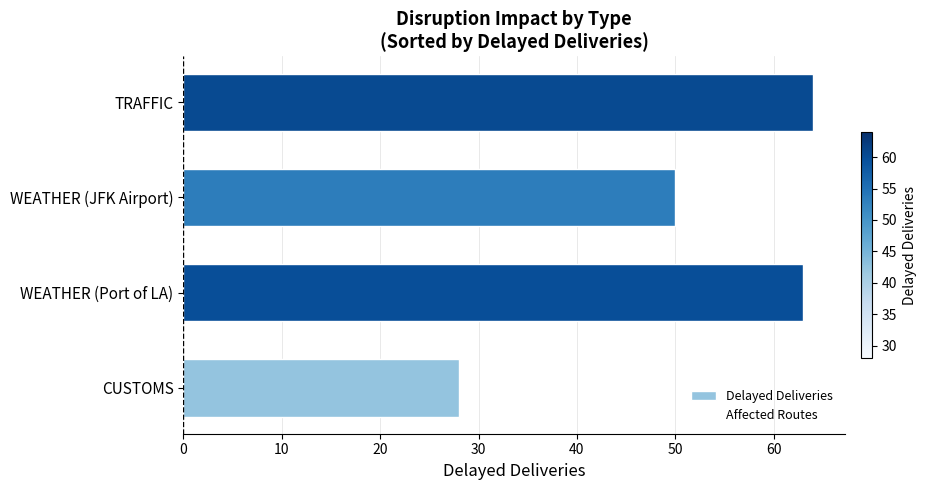

At which category does the chart reach its minimum across all series?

CUSTOMS